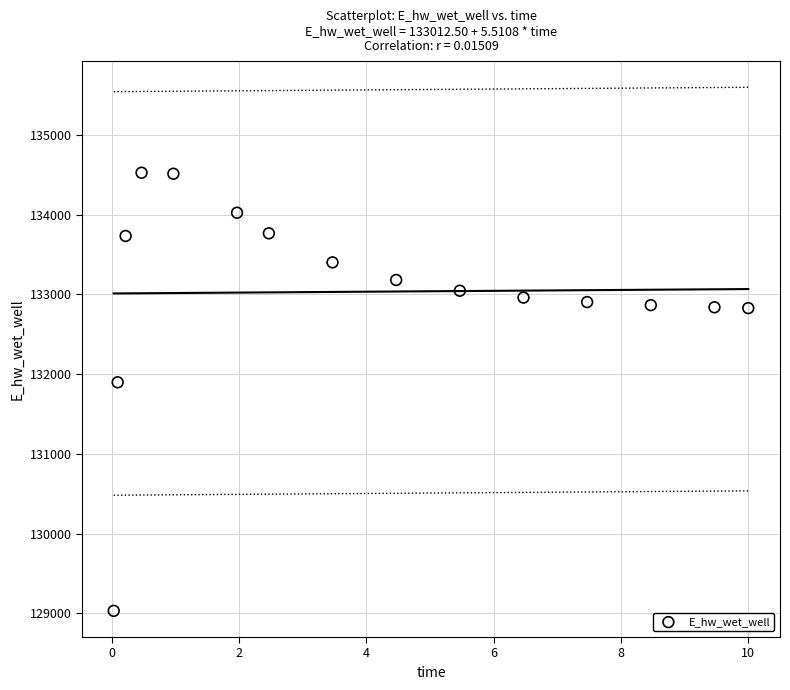

What is the range of X values (max minus min)?

10.0